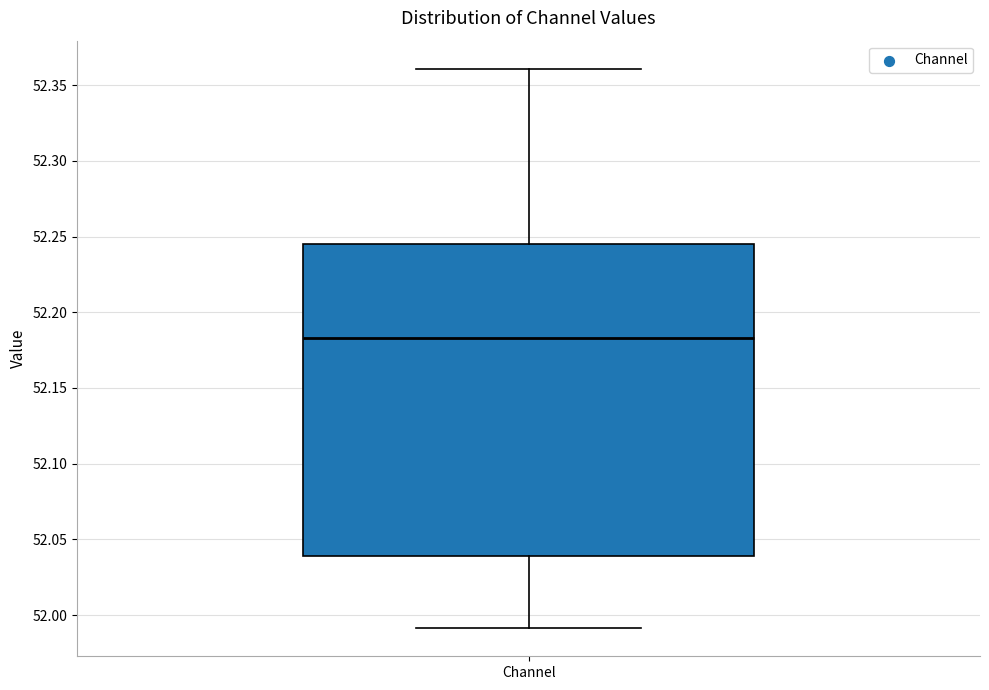

Transcribe this box plot: give where the median line is, the range the box spans, and where the two whiskers end, as read against the y-axis. The values are not printed on the chart, so give them approximately, as read against the axis.

median 52.185, box 52.040 to 52.245, whiskers 51.990 to 52.360